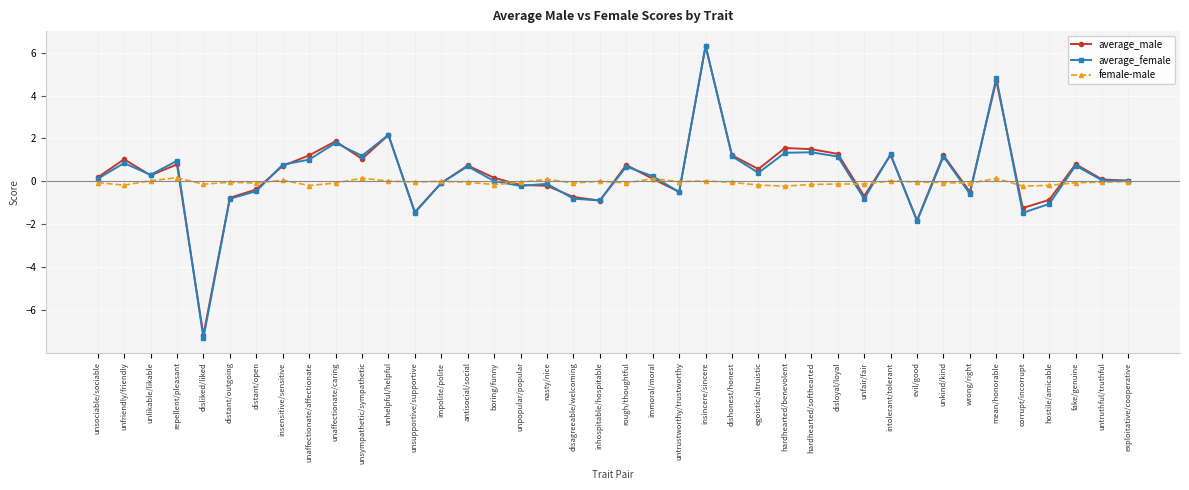

The average_male series shows 1.9 at unaffectionate/caring. True or false?

True